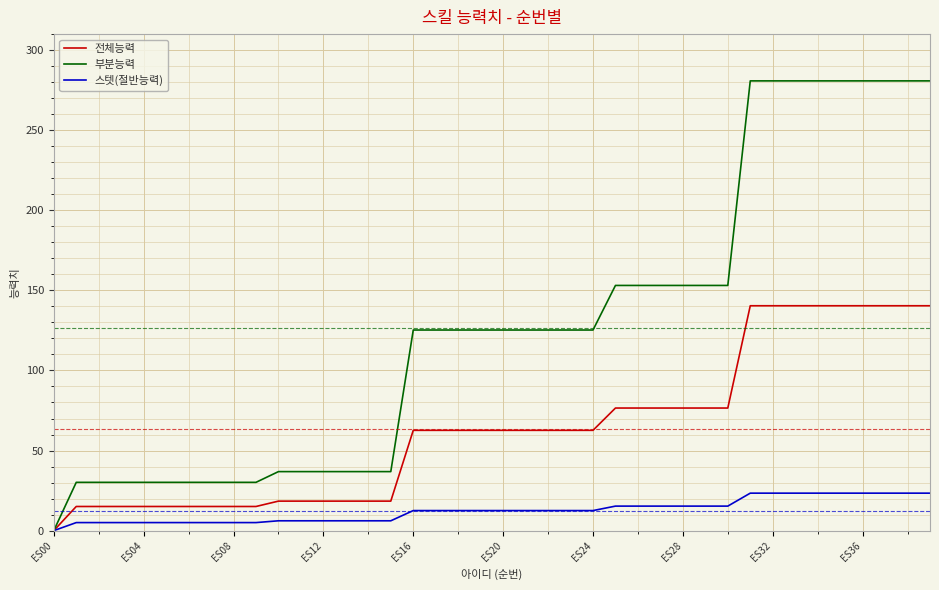

What are all the series names shown in the legend?

전체능력, 부분능력, 스텟(절반능력)